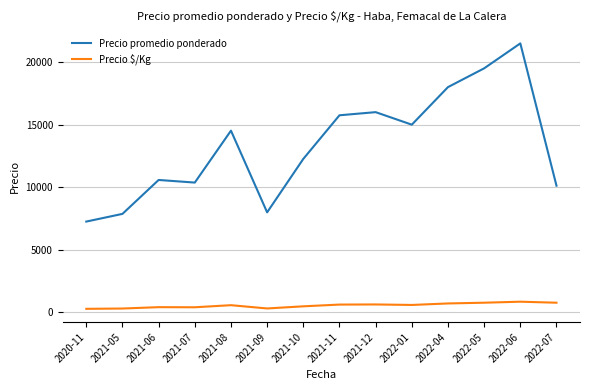

Count the number of data series in this chart.

2